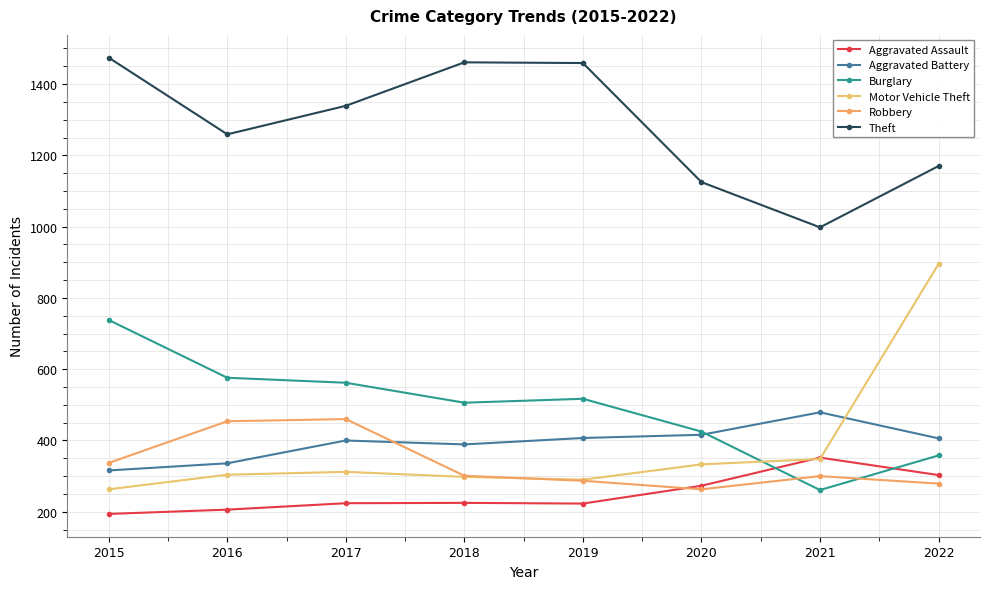

What are all the series names shown in the legend?

Aggravated Assault, Aggravated Battery, Burglary, Motor Vehicle Theft, Robbery, Theft